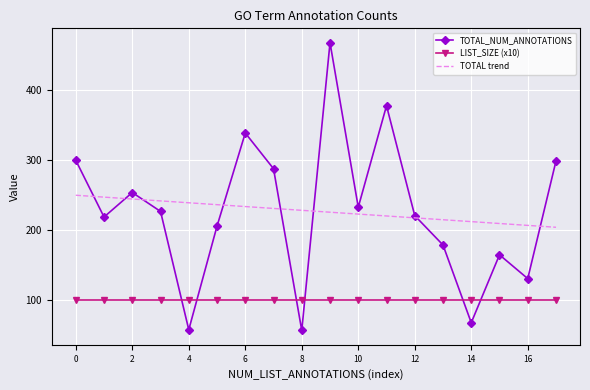

Which series has the largest range (max minus min)?

TOTAL_NUM_ANNOTATIONS